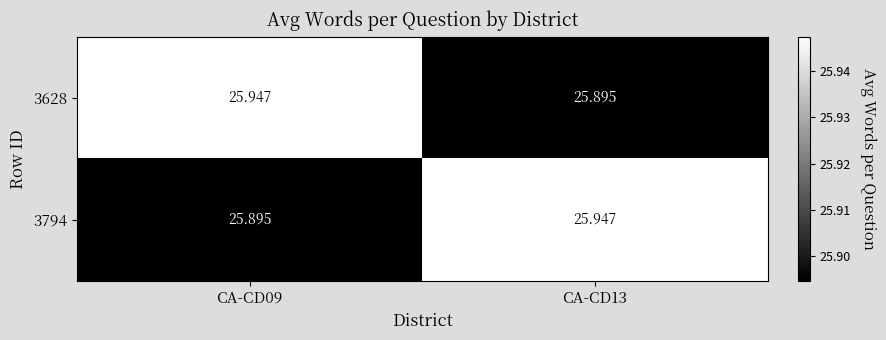

Reading left to right, extract all data points from this chart.

3628: CA-CD09=25.9	CA-CD13=25.9
3794: CA-CD09=25.9	CA-CD13=25.9